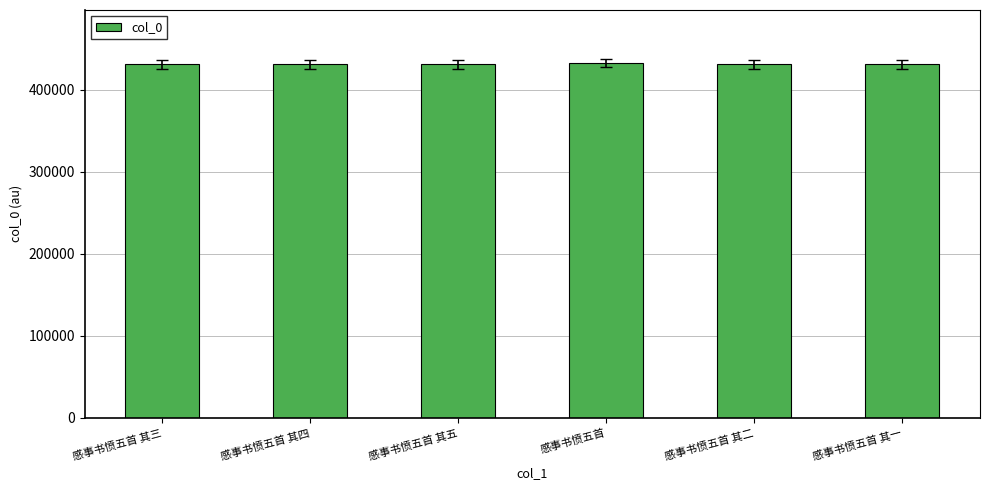

What is the ratio of the value at 感事书愤五首 其二 to the value at 感事书愤五首 其五?

1.0